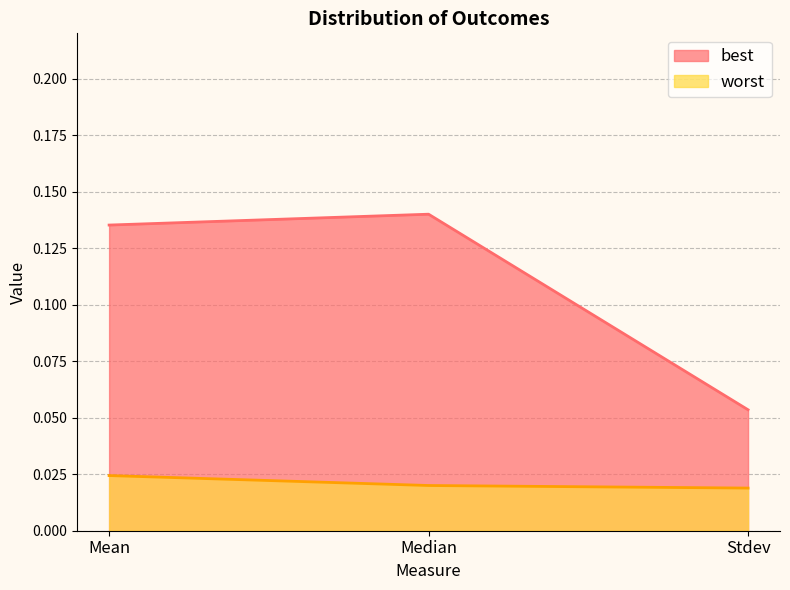

Reading left to right, what are all the values shown in this chart?

best: 0.1	0.1	0.1
worst: 0.0	0.0	0.0